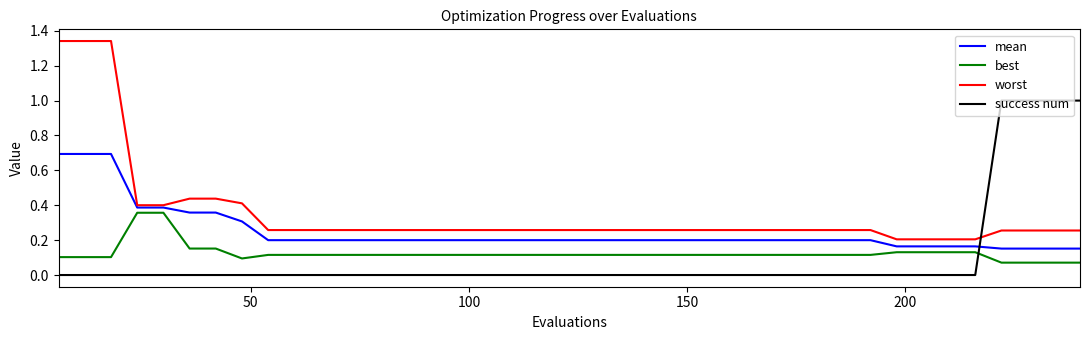

Which series has the largest total across all categories?

worst